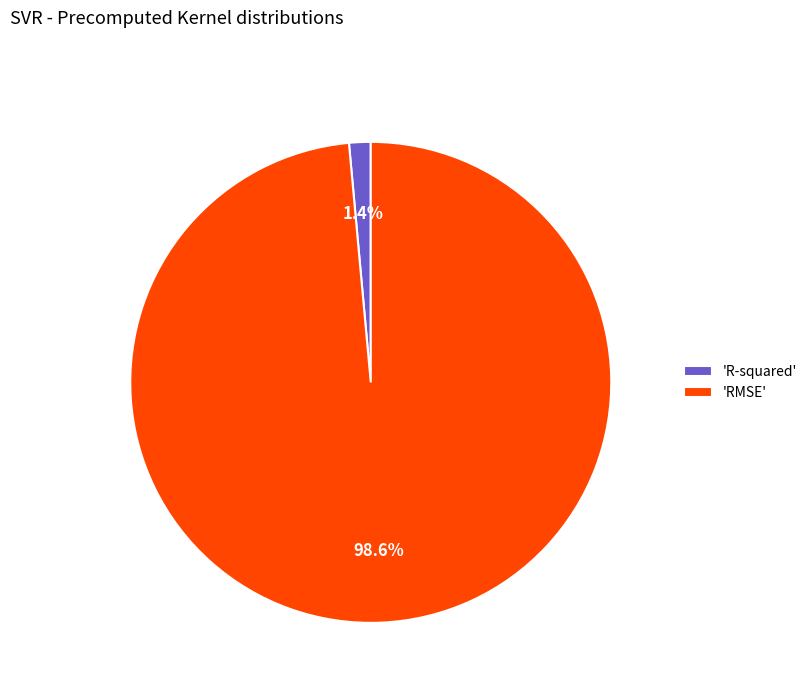

What is the largest slice in the pie chart?

'RMSE'